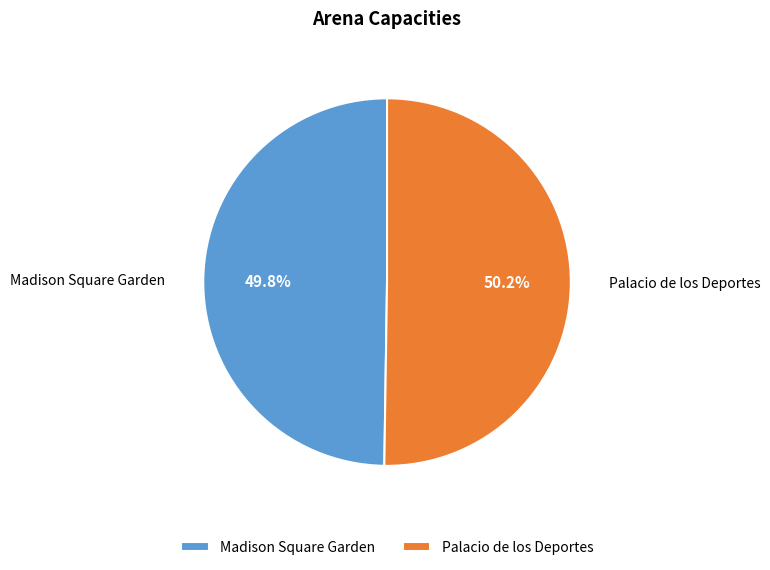

Do Madison Square Garden and Palacio de los Deportes together represent more than half of the pie?

Yes